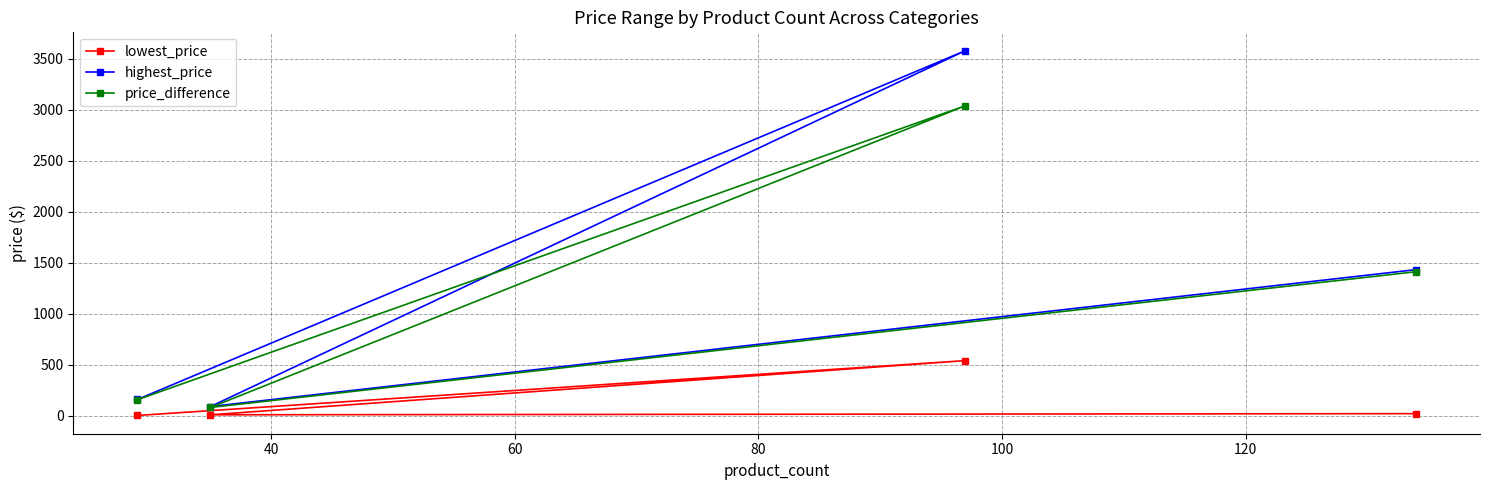

Which series has the largest range (max minus min)?

highest_price